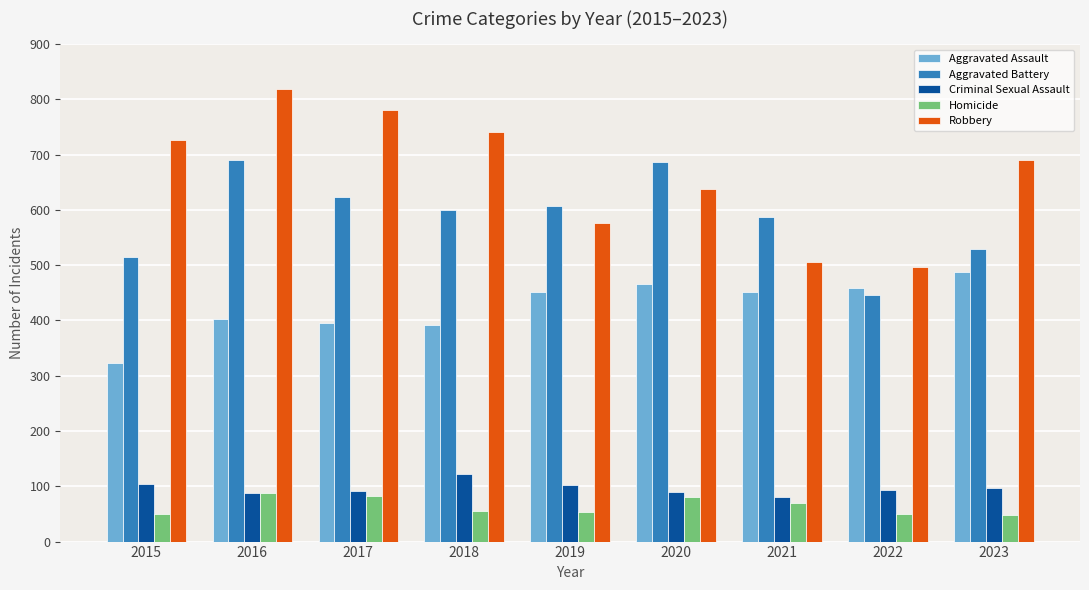

What is the difference between the maximum and minimum values in the Criminal Sexual Assault series?

42